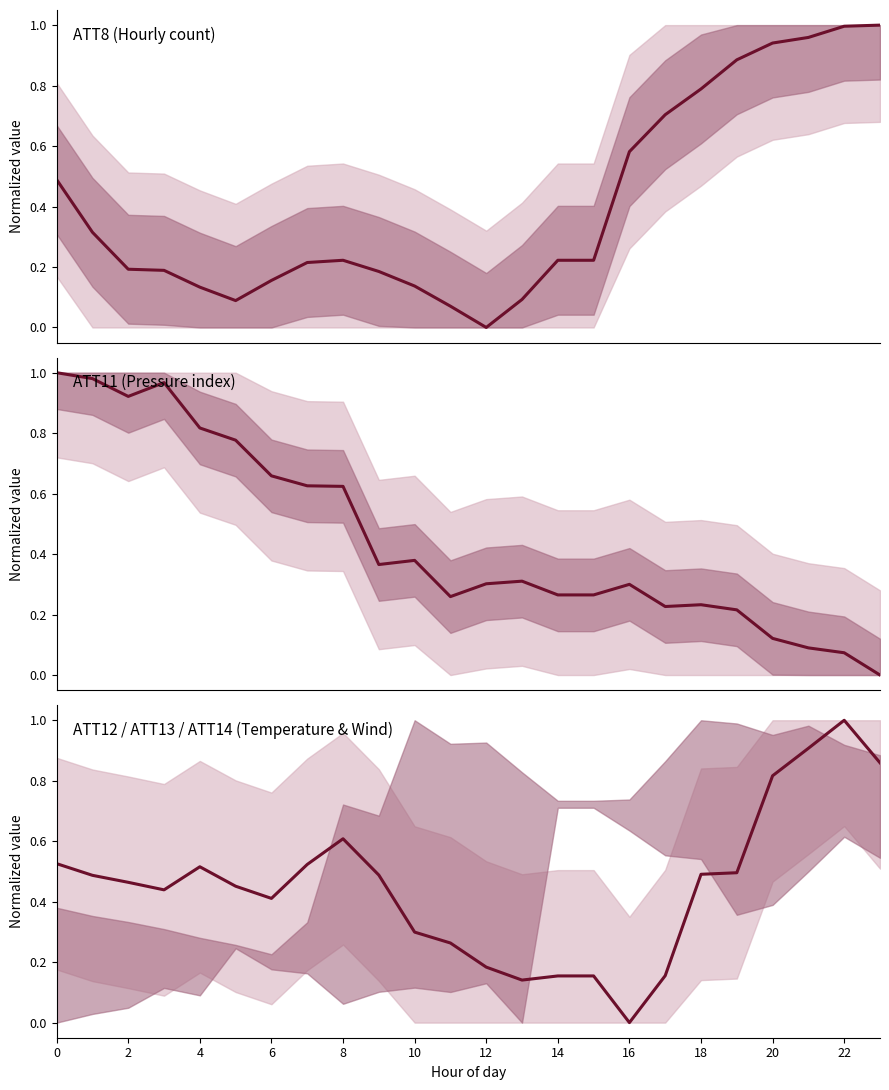

True or false: ATT11 has more than 0 interior local peaks.

True